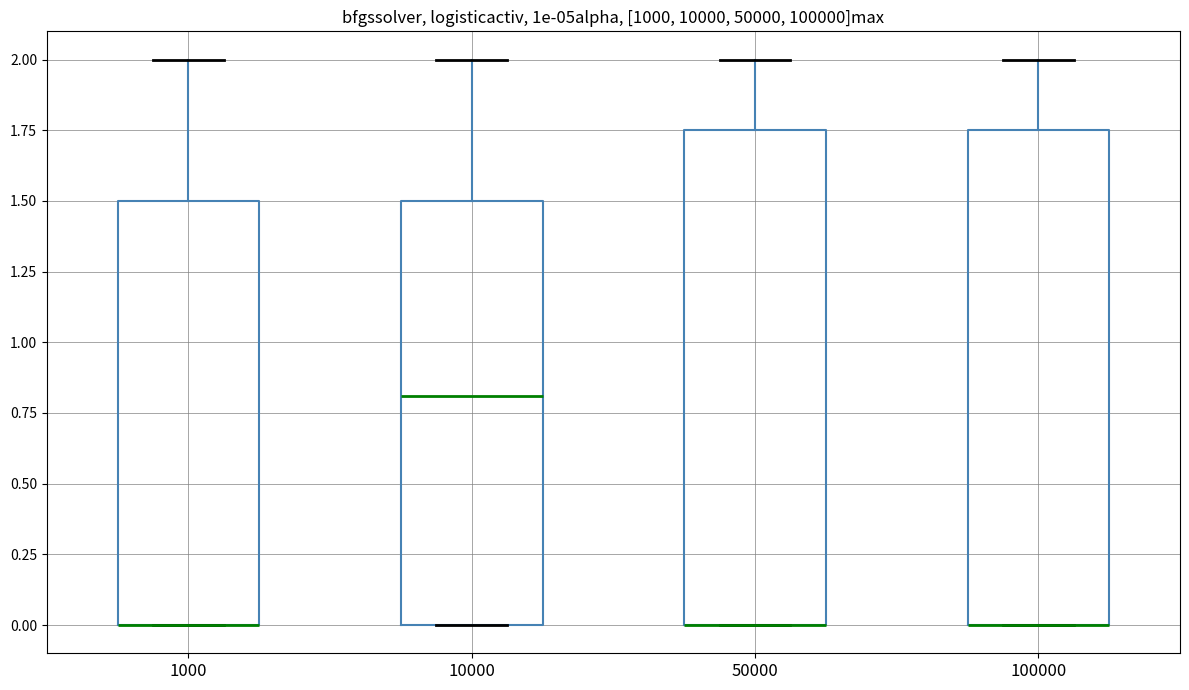

Reading left to right, read every box against the y-axis: the position of its median line, the range the box covers, and the ends of its whiskers. The values are not printed on the chart, so give them approximately, as read against the axis.

1000: median 0.00 (drawn on the box's lower edge), box 0.00 to 1.50, whiskers 0.00 to 2.00
10000: median 0.80, box 0.00 to 1.50, whiskers 0.00 to 2.00
50000: median 0.00 (drawn on the box's lower edge), box 0.00 to 1.75, whiskers 0.00 to 2.00
100000: median 0.00 (drawn on the box's lower edge), box 0.00 to 1.75, whiskers 0.00 to 2.00